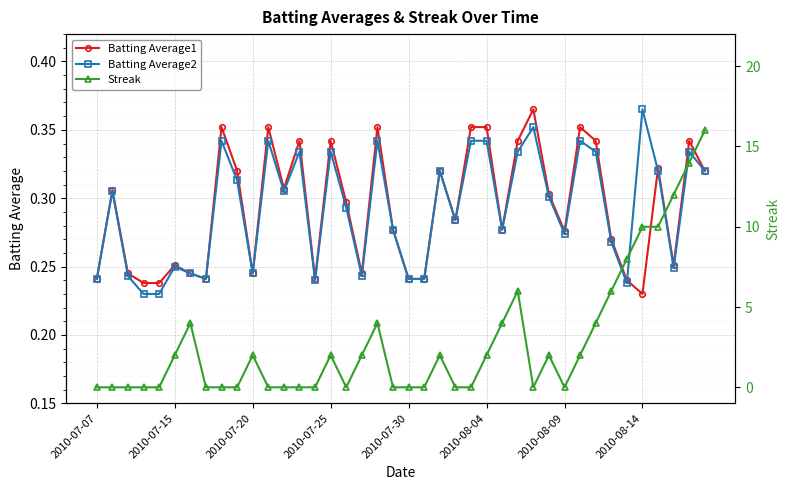

List the series in order of their peak value, lowest first.

Batting Average1, Batting Average2, Streak